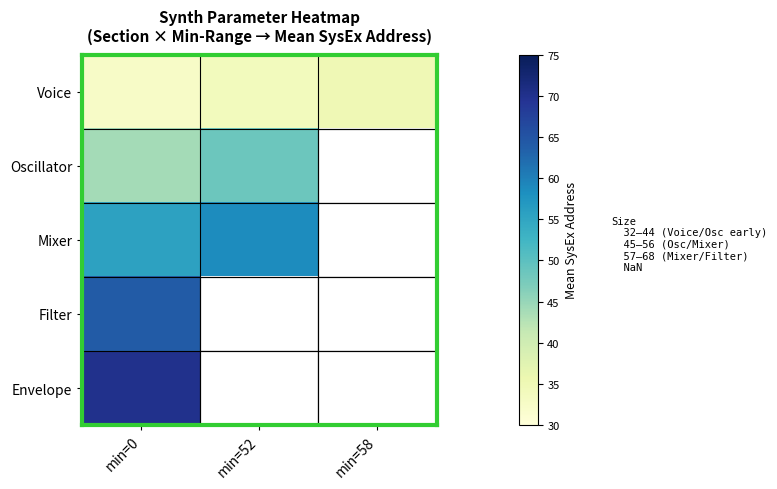

Which has a higher value, min=52 or min=58?

min=58